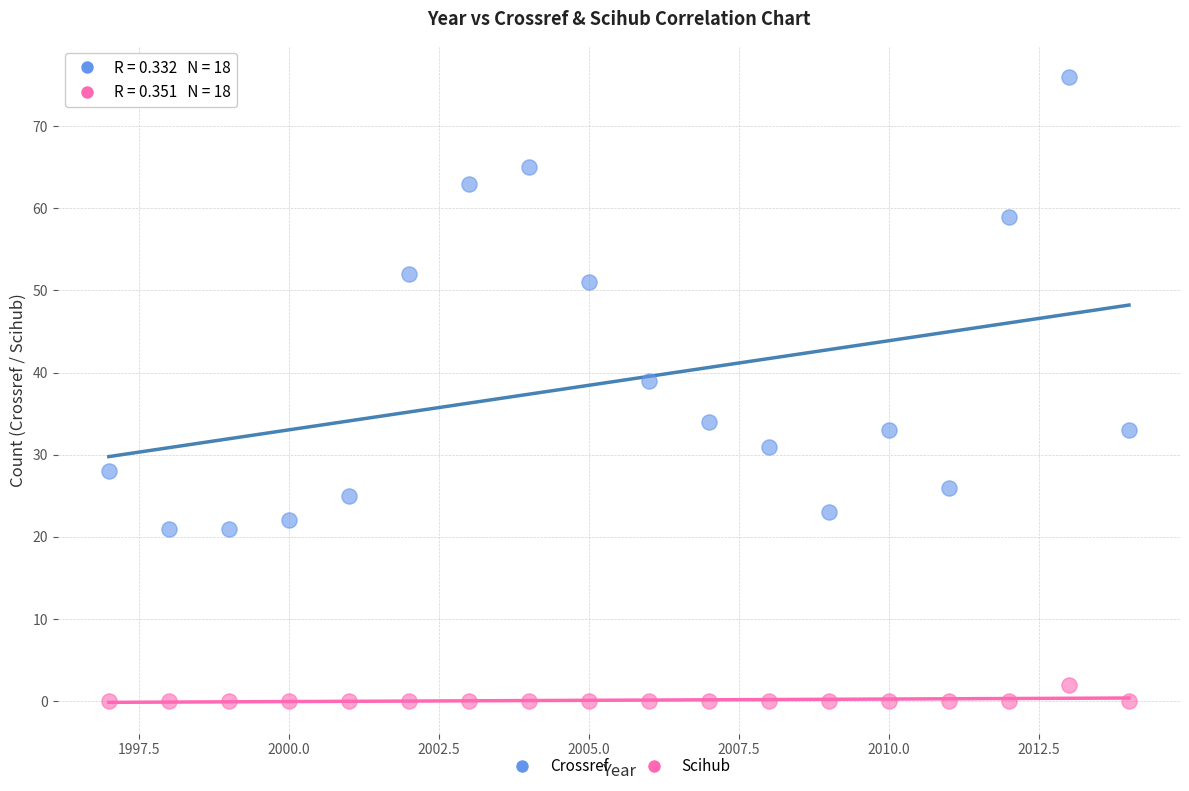

Across all series, what Y value is closest to 38?

39